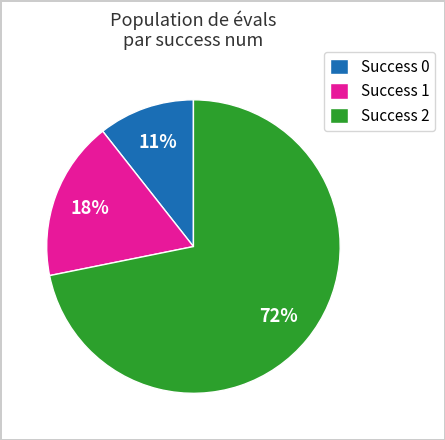

Is there a majority slice in this chart?

Yes